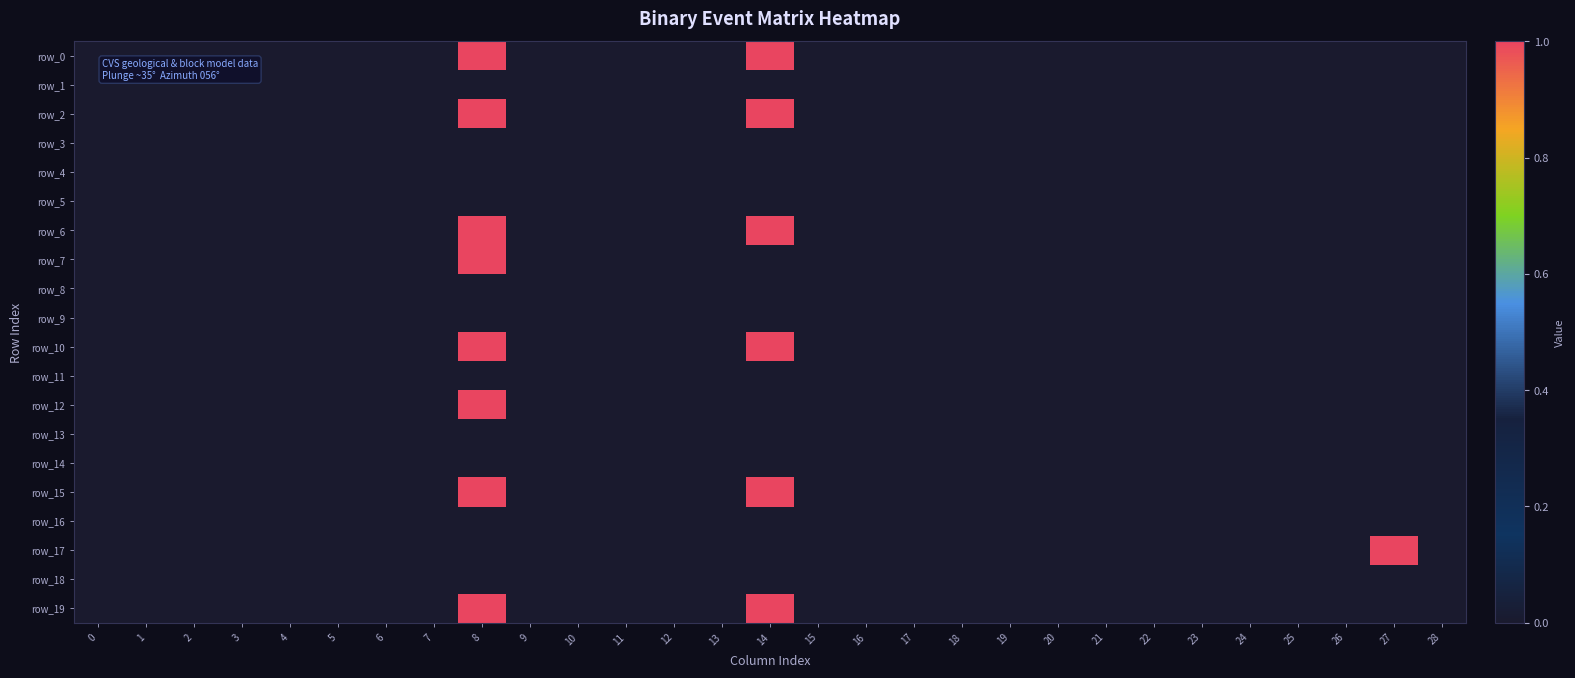

Which series changed the most between 16 and 28?

row_0